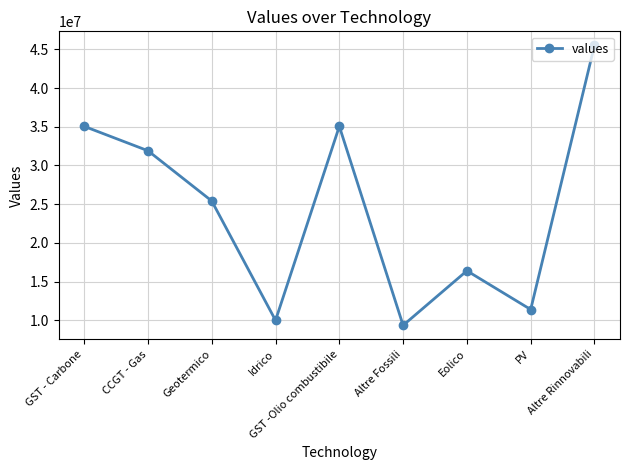

At which category does the chart reach its peak across all series?

Altre Rinnovabili